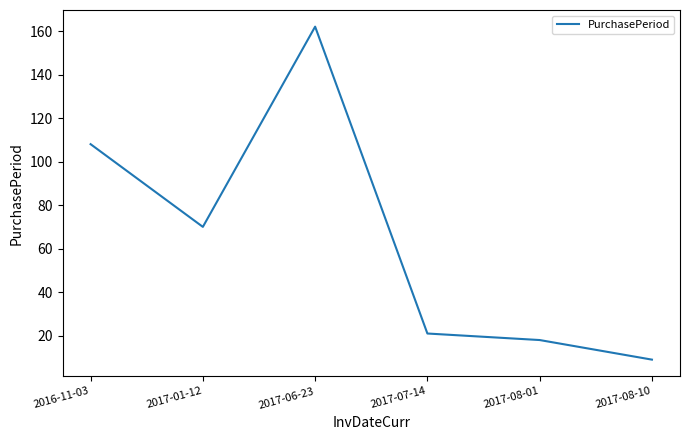

Reading left to right, extract all data points from this chart.

108	70	162	21	18	9